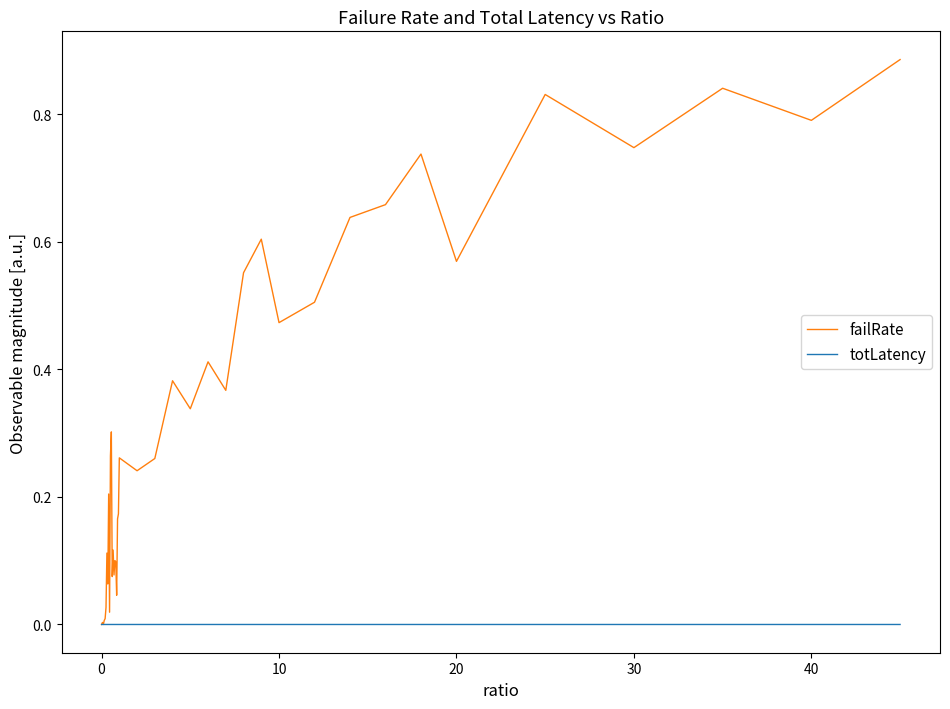

Which series has the largest total across all categories?

failRate